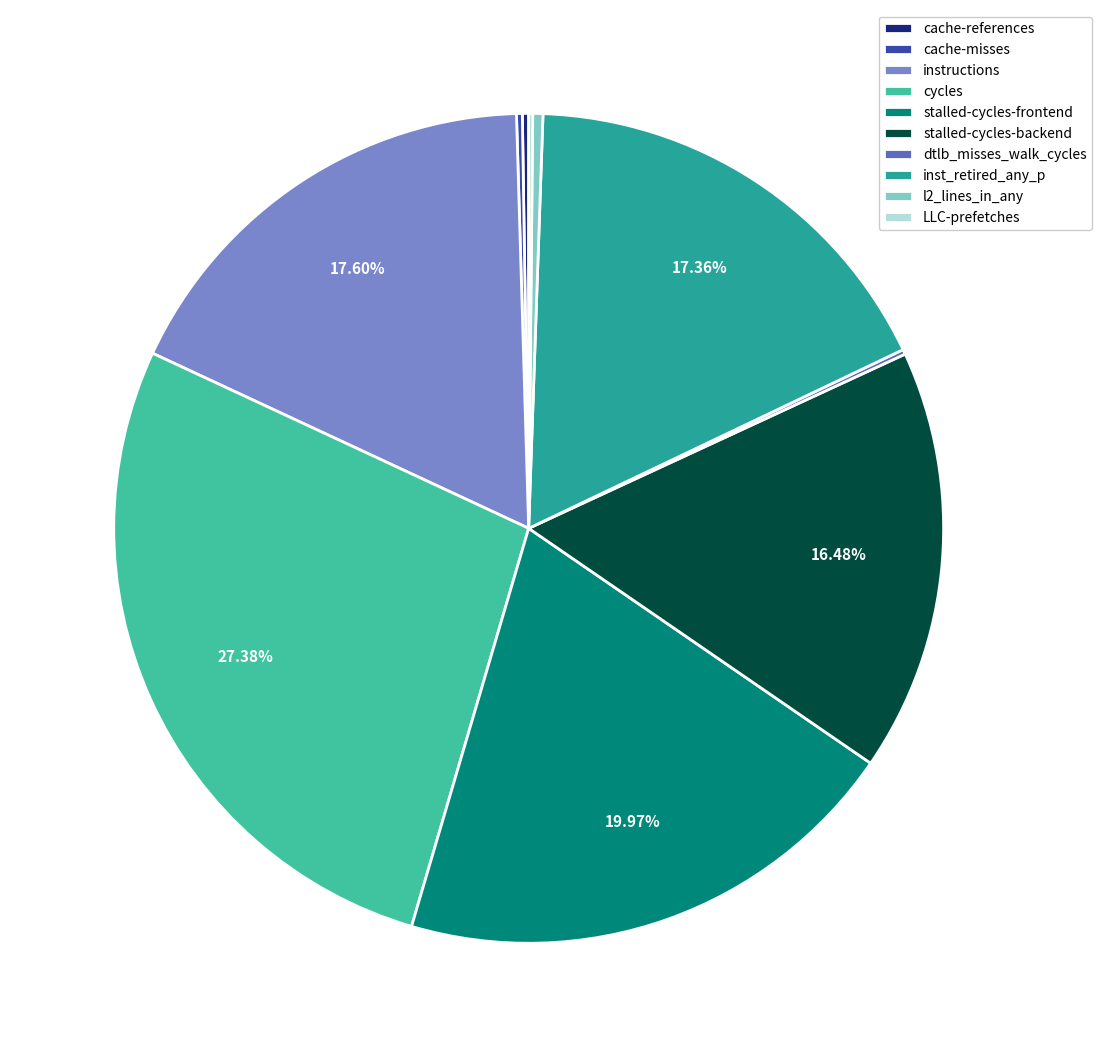

Which slice is the largest?

cycles